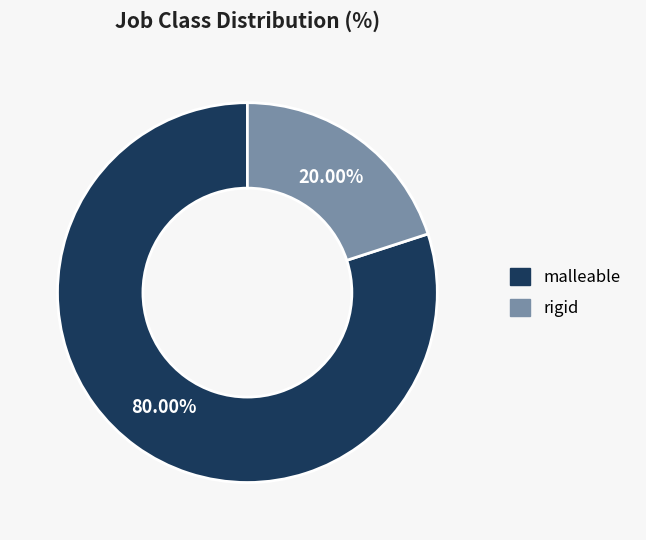

How many slices are in this pie chart?

2